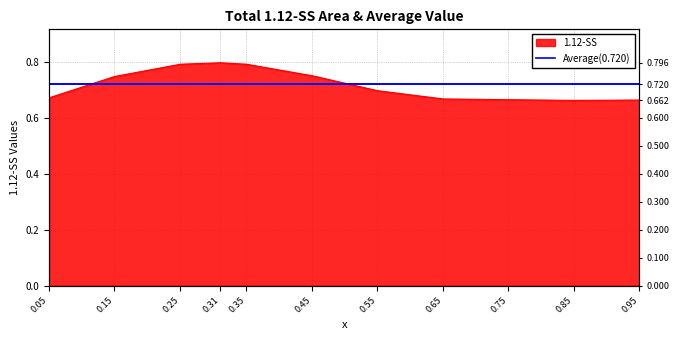

What is the label of the 7th point from the right?

0.350987